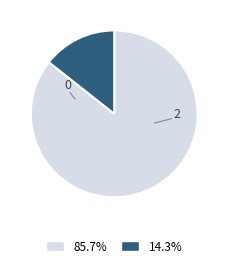

Is there a majority slice in this chart?

Yes